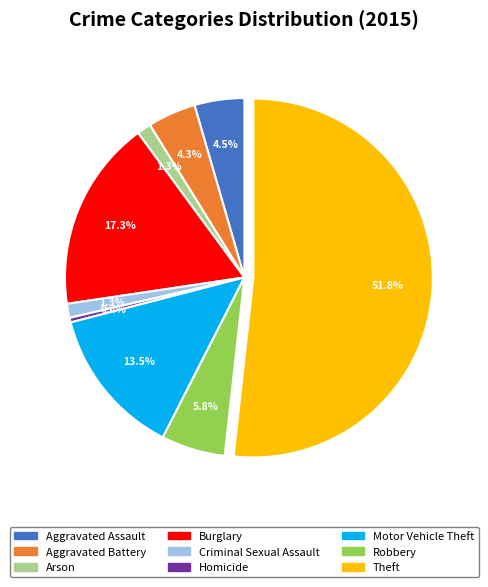

The Burglary slice represents 27% of the pie. True or false?

False